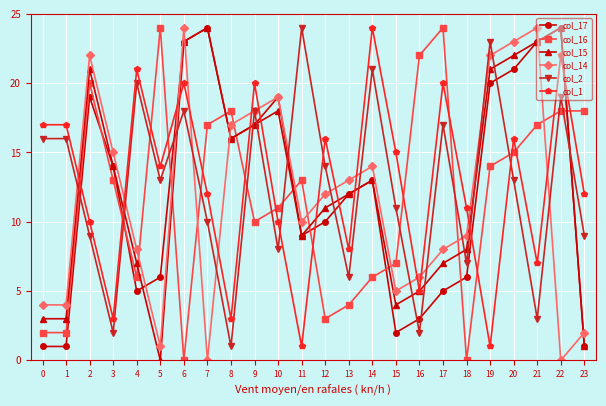

Between 13 and 23, which series saw the biggest shift?

col_16